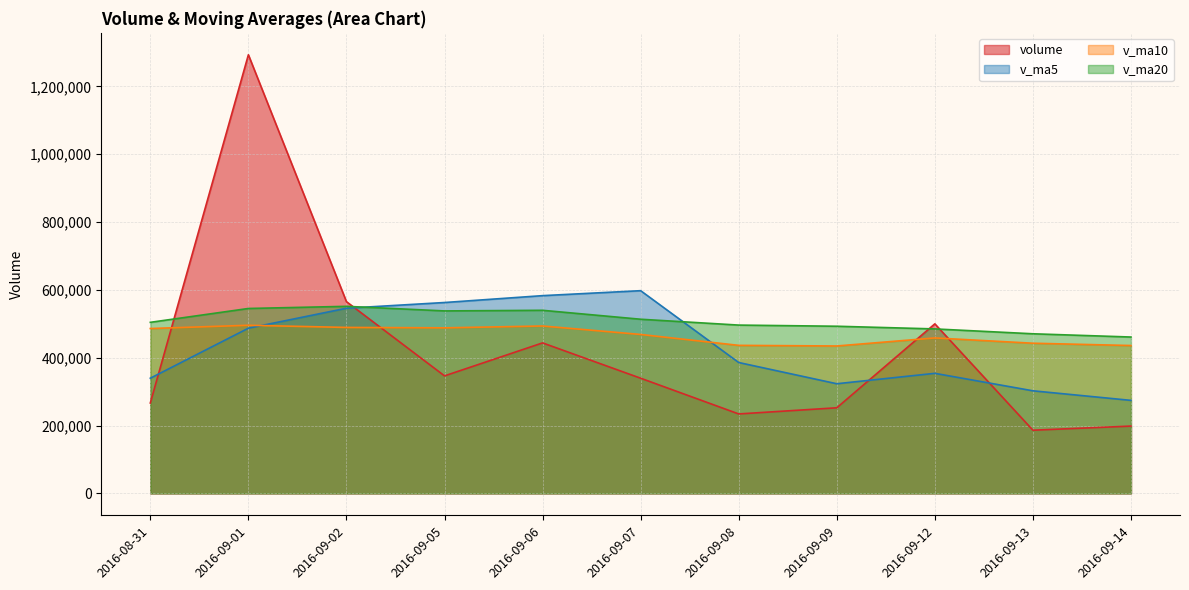

At how many categories does at least one series exceed 1021705?

1